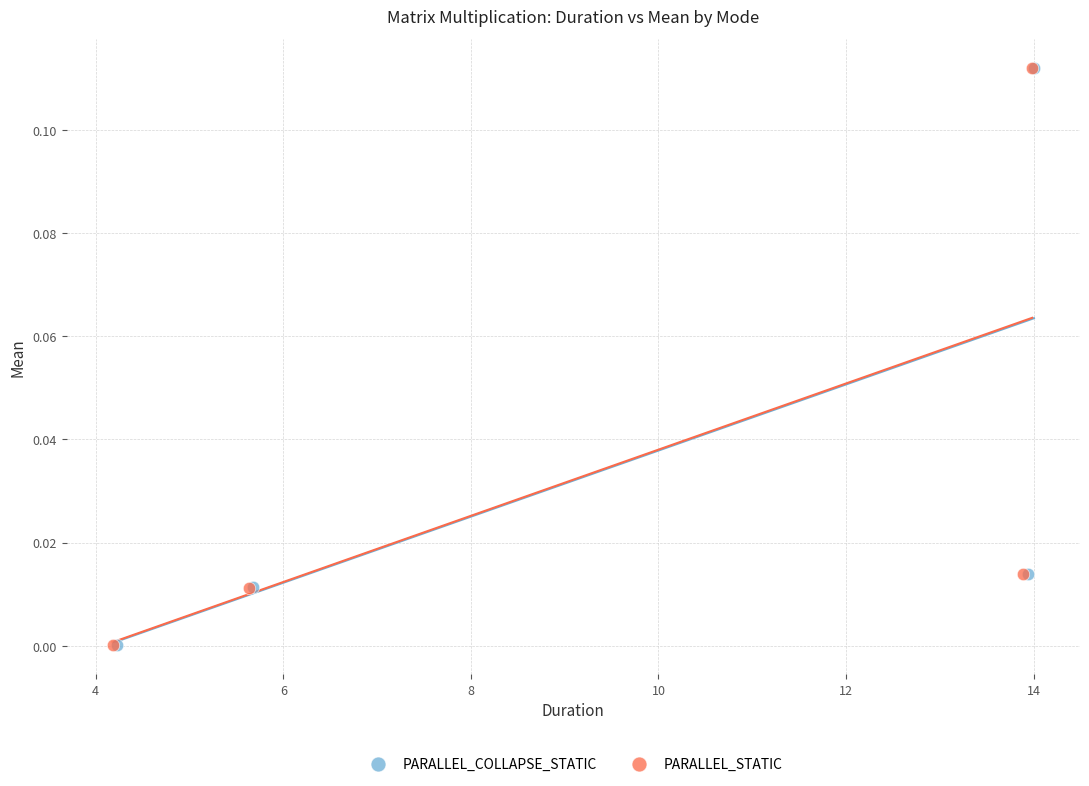

What are all the series names shown in the legend?

PARALLEL_COLLAPSE_STATIC, PARALLEL_STATIC